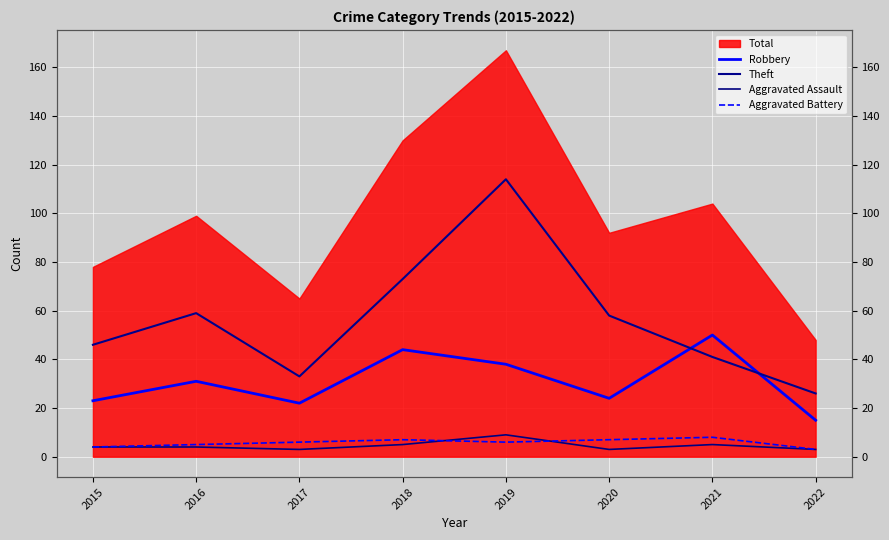

How many Aggravated Assault values are between 3 and 5?

7